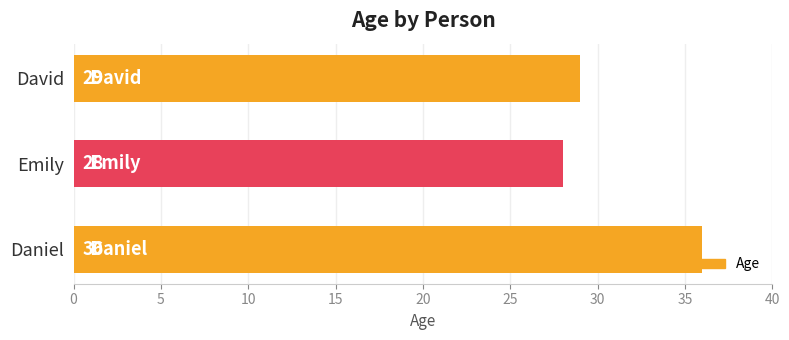

What is the difference between the values at Daniel and David?

7